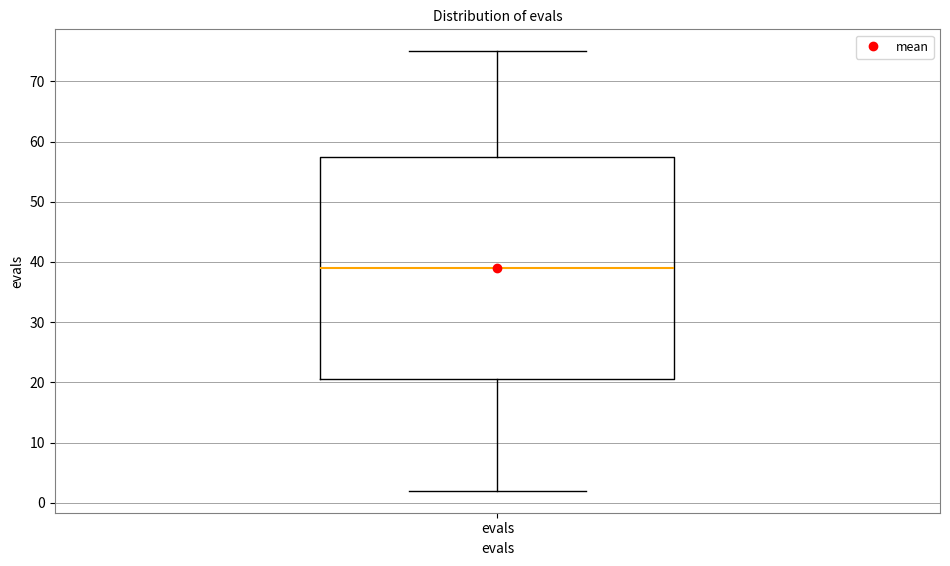

Transcribe this box plot: give where the median line is, the range the box spans, and where the two whiskers end, as read against the y-axis. The values are not printed on the chart, so give them approximately, as read against the axis.

median 39, box 21 to 58, whiskers 2 to 75